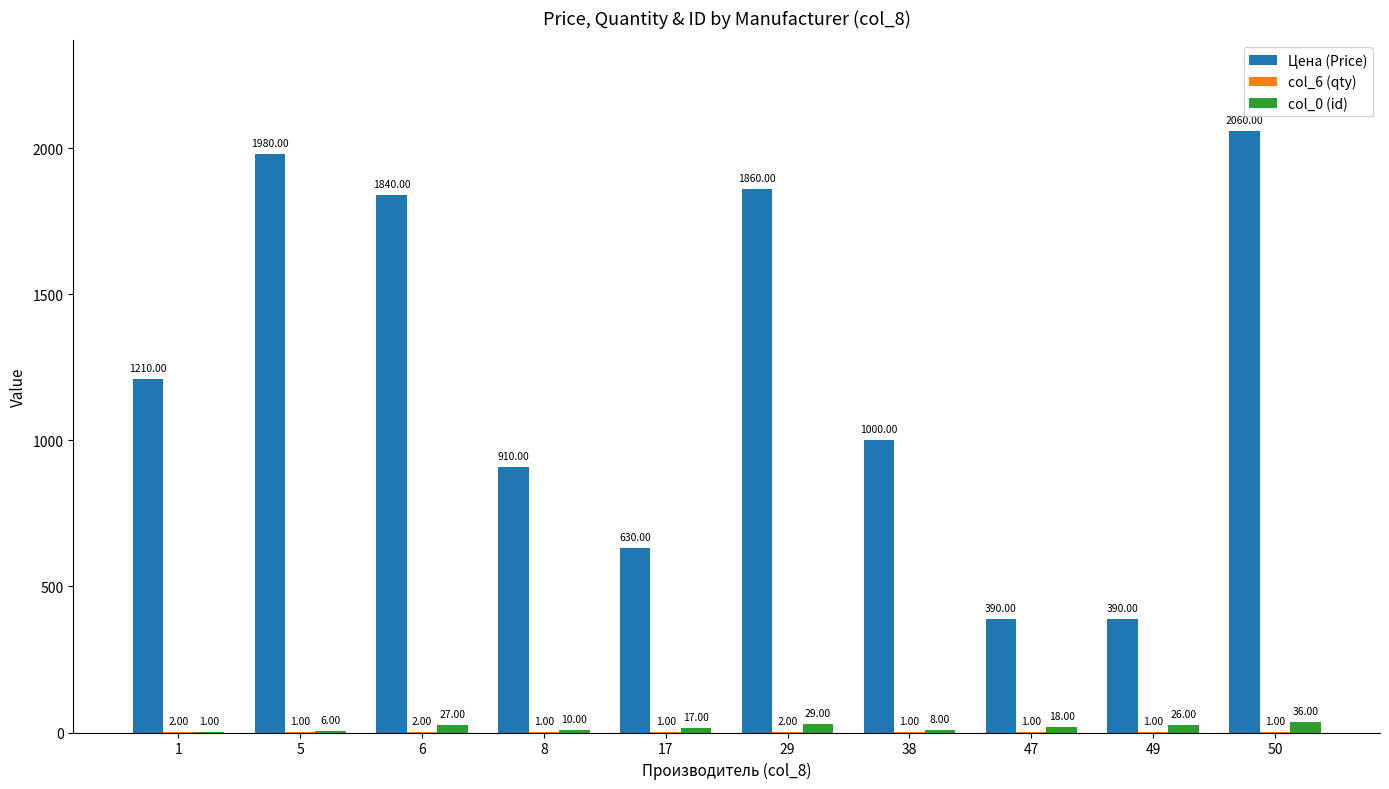

At which category is the sum across all series the highest?

50